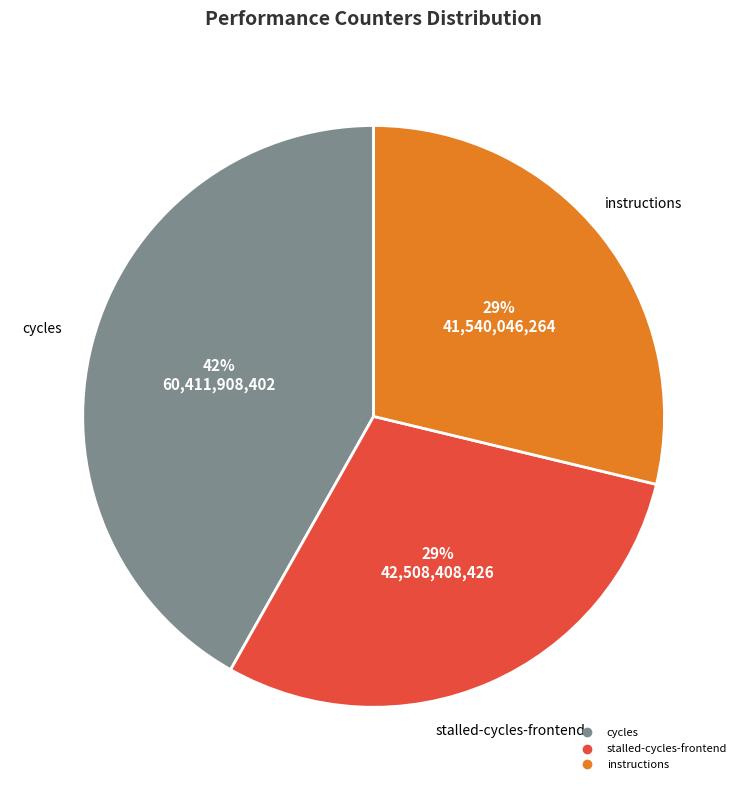

Is there any slice that represents more than half of the pie?

No